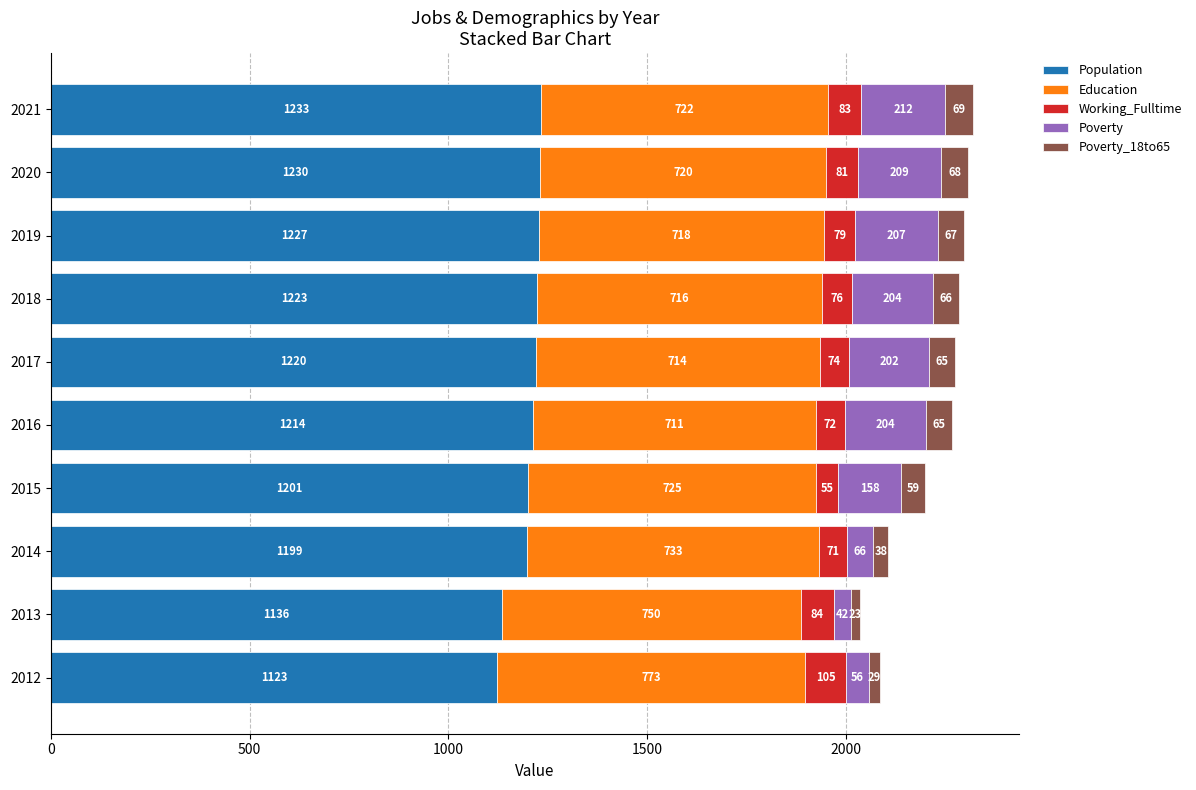

Which category has the lowest value in the Population series?

2012